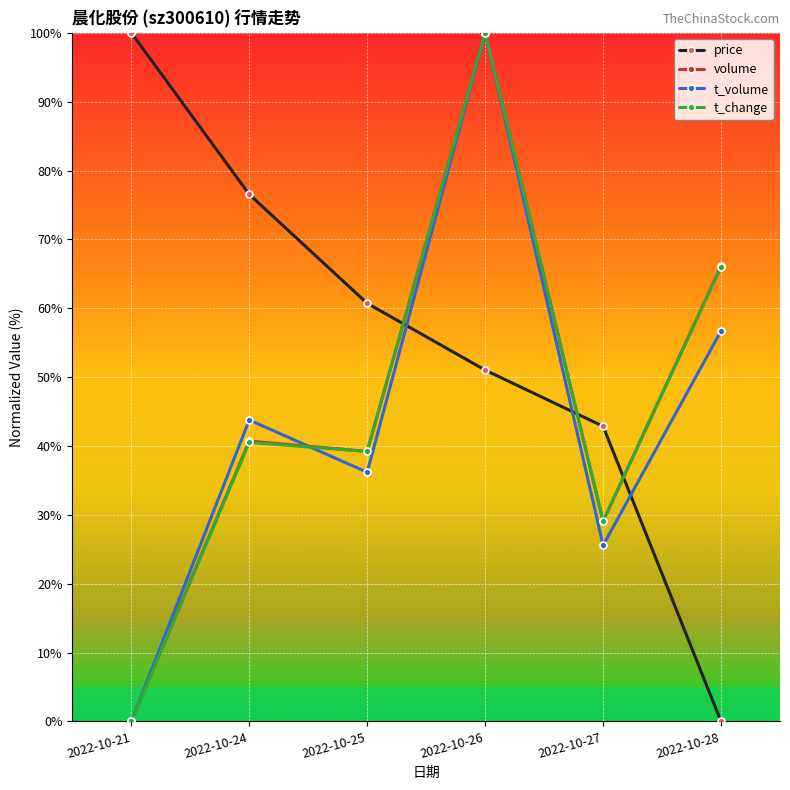

What is the greatest value displayed?

100.0